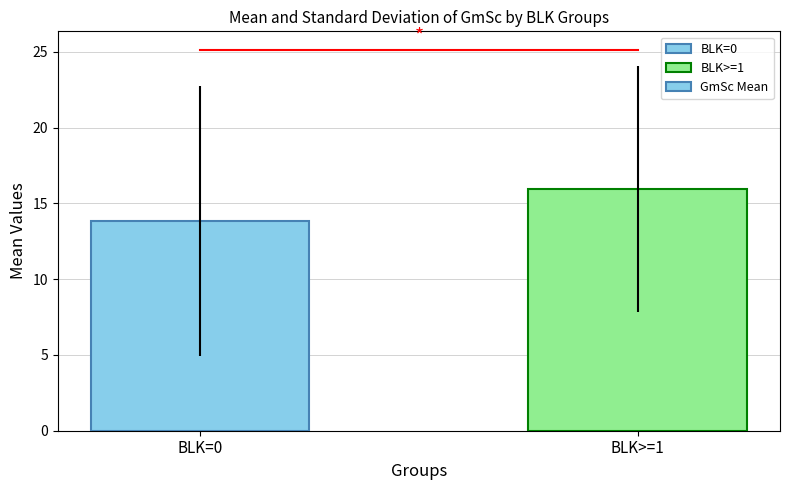

What is the minimum value shown in the chart?

13.8